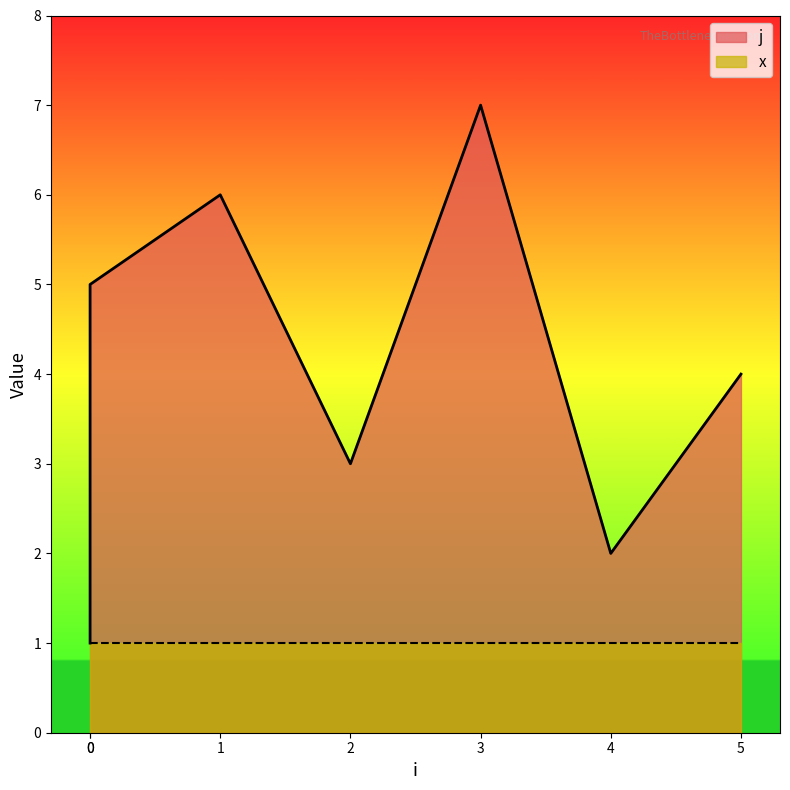

True or false: the data shows 1 at 3.

False